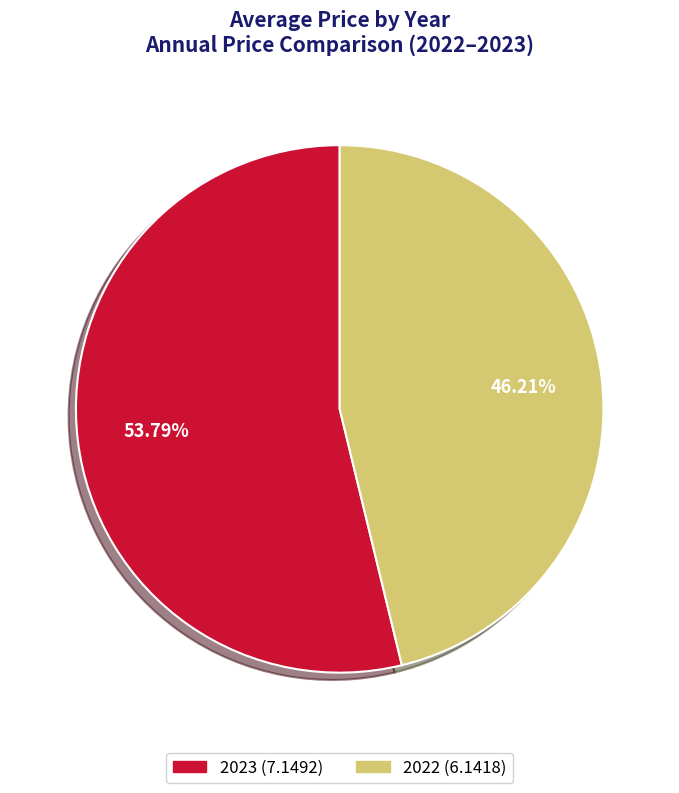

What is the largest slice in the pie chart?

2023